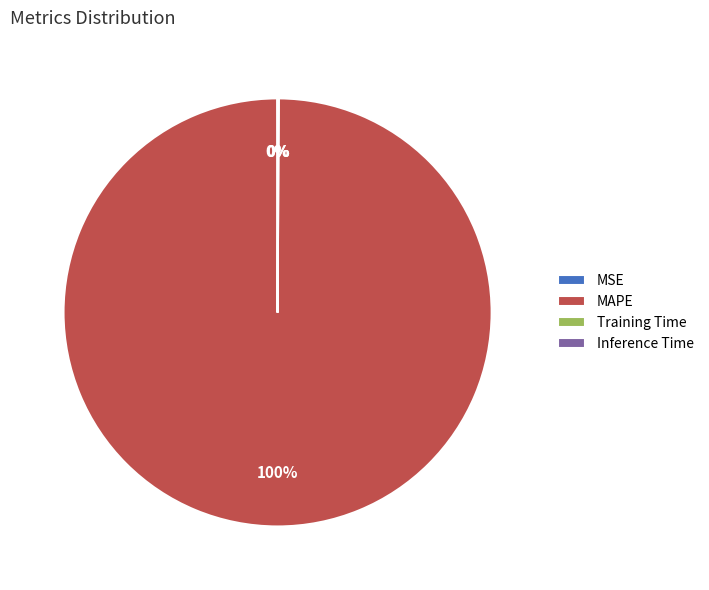

To the nearest percent, what is the average slice percentage?

25%